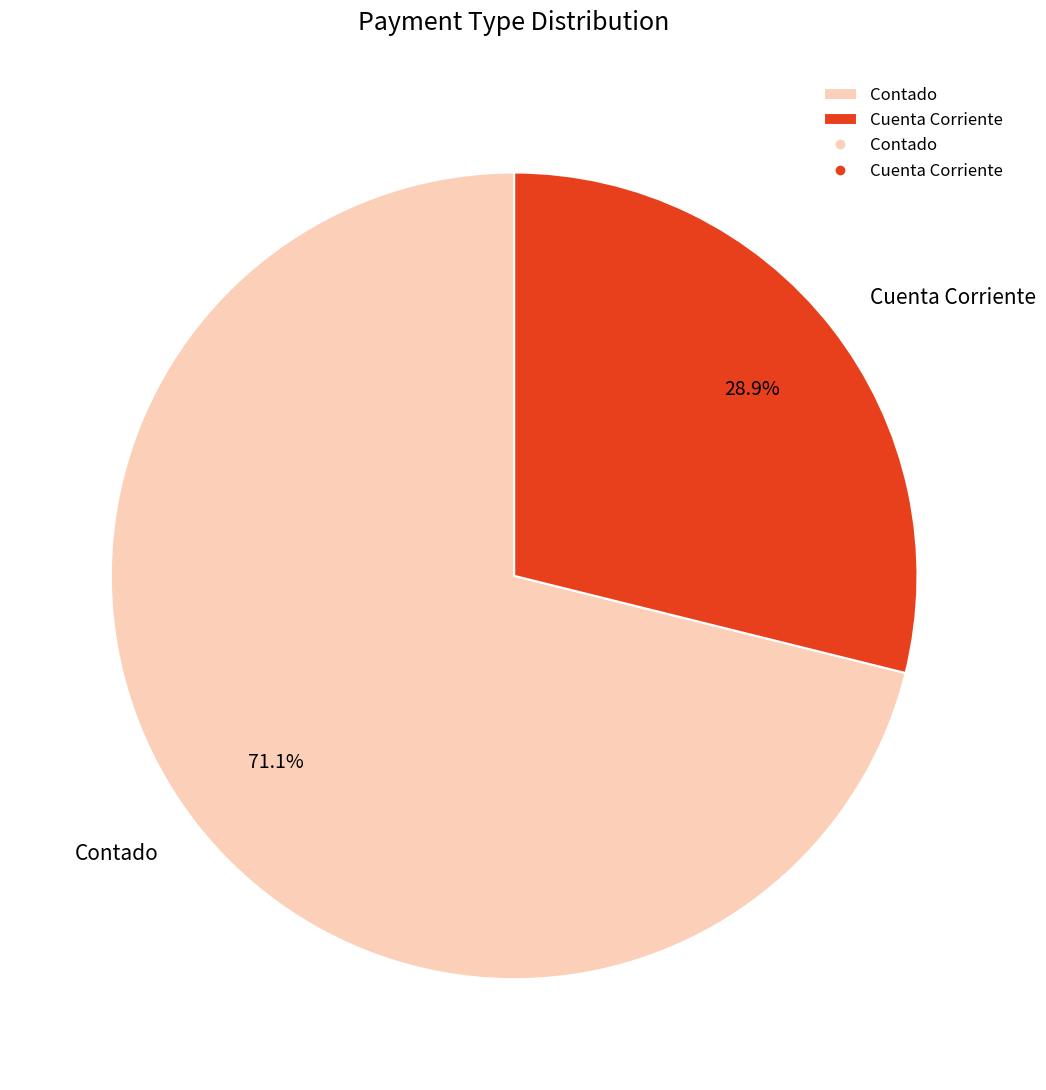

To the nearest percent, what is the difference between the Contado and Cuenta Corriente slice percentages?

42%